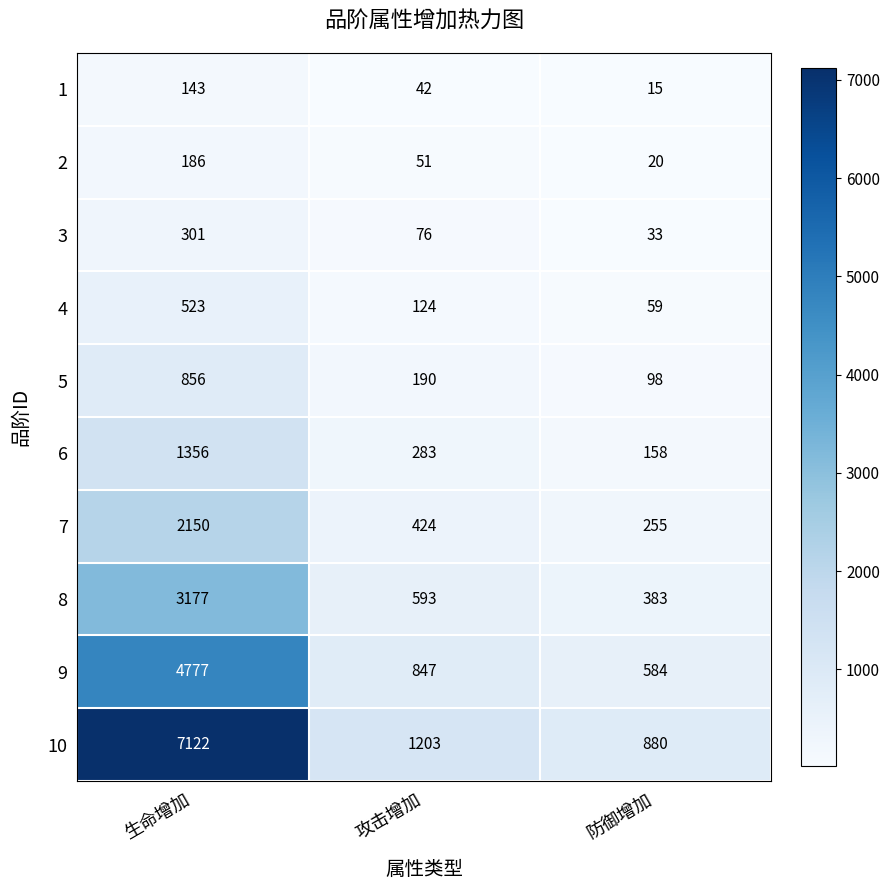

What is the maximum value for 3?

301